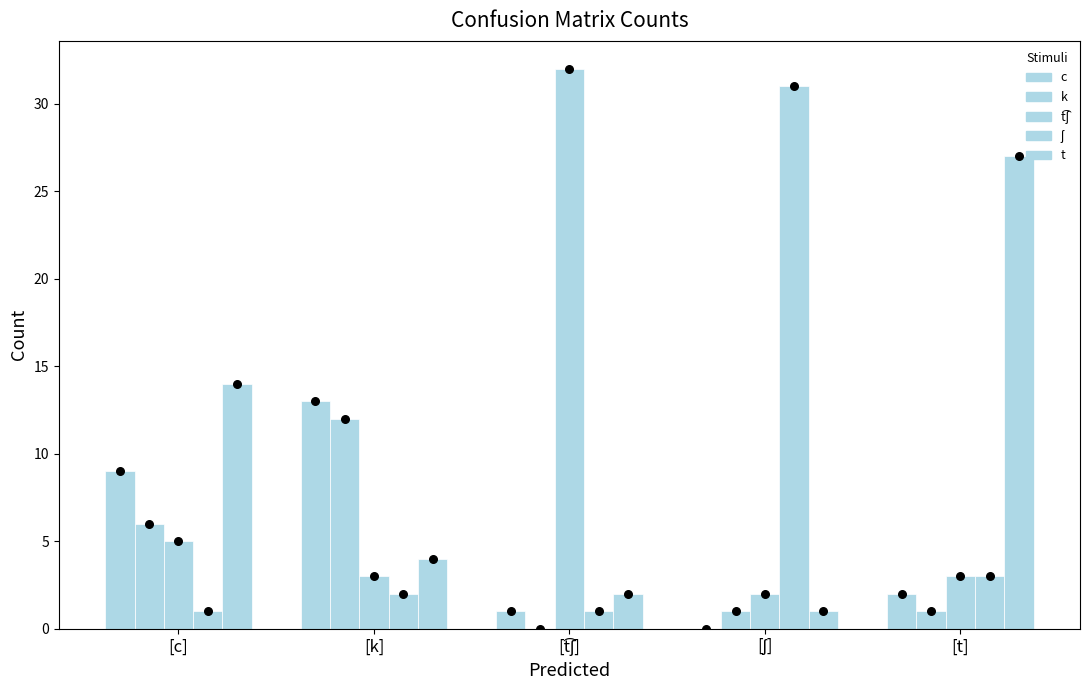

What are all the series names shown in the legend?

c, k, t͡ʃ, ʃ, t